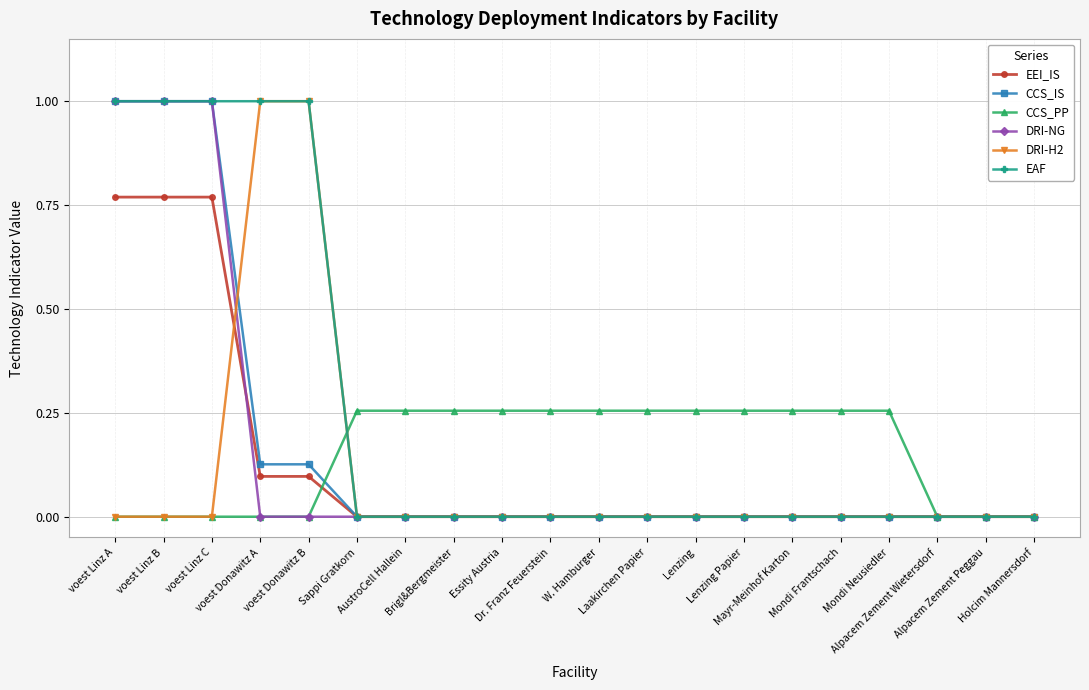

Which series has the largest total across all categories?

EAF